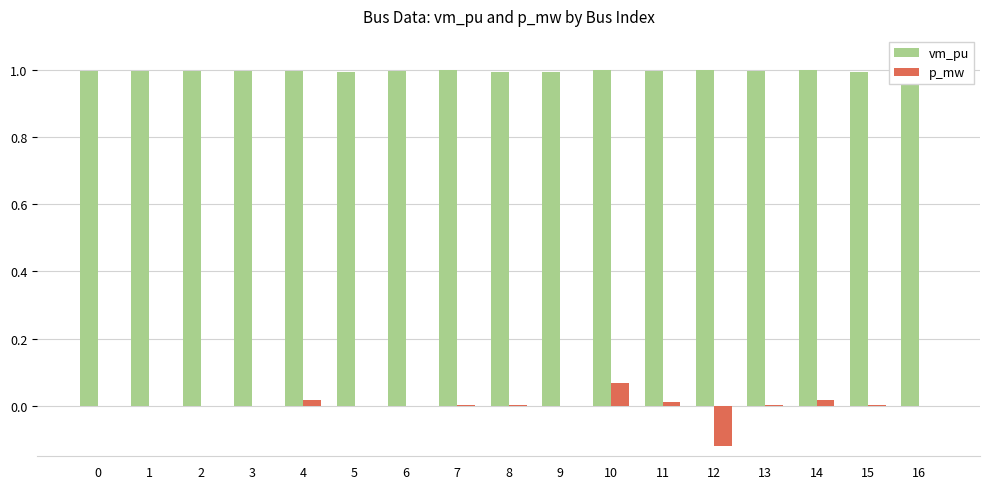

The vm_pu series shows 1.6 at 9. True or false?

False